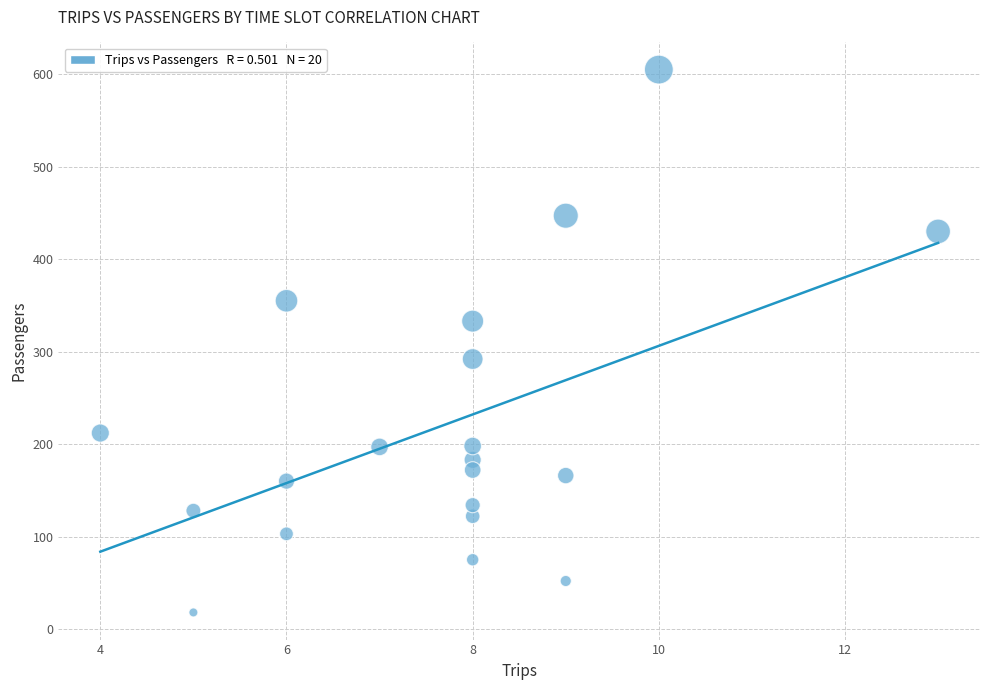

What is the range of X values (max minus min)?

9